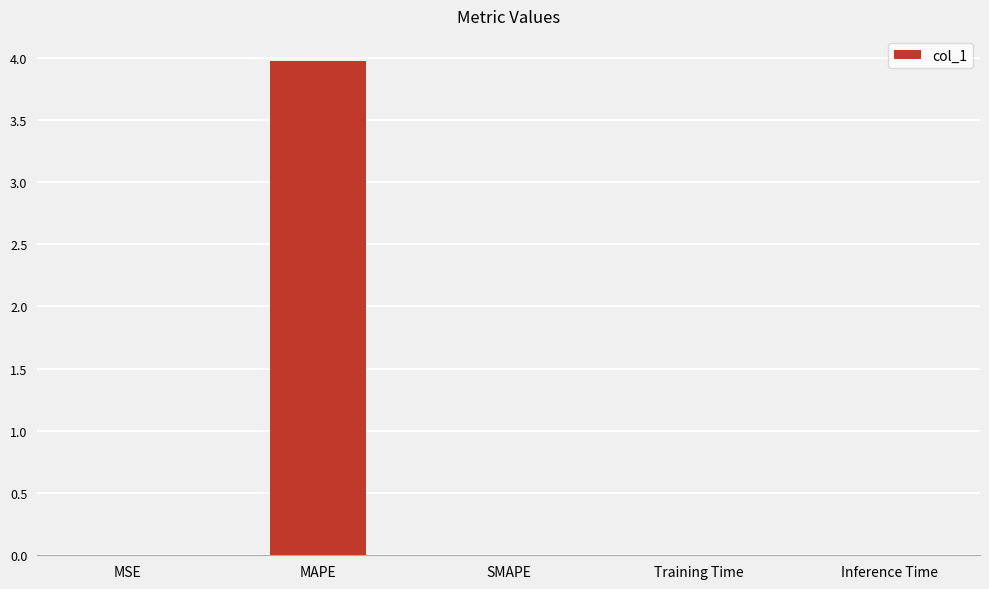

True or false: the data shows 0.0 at SMAPE.

True